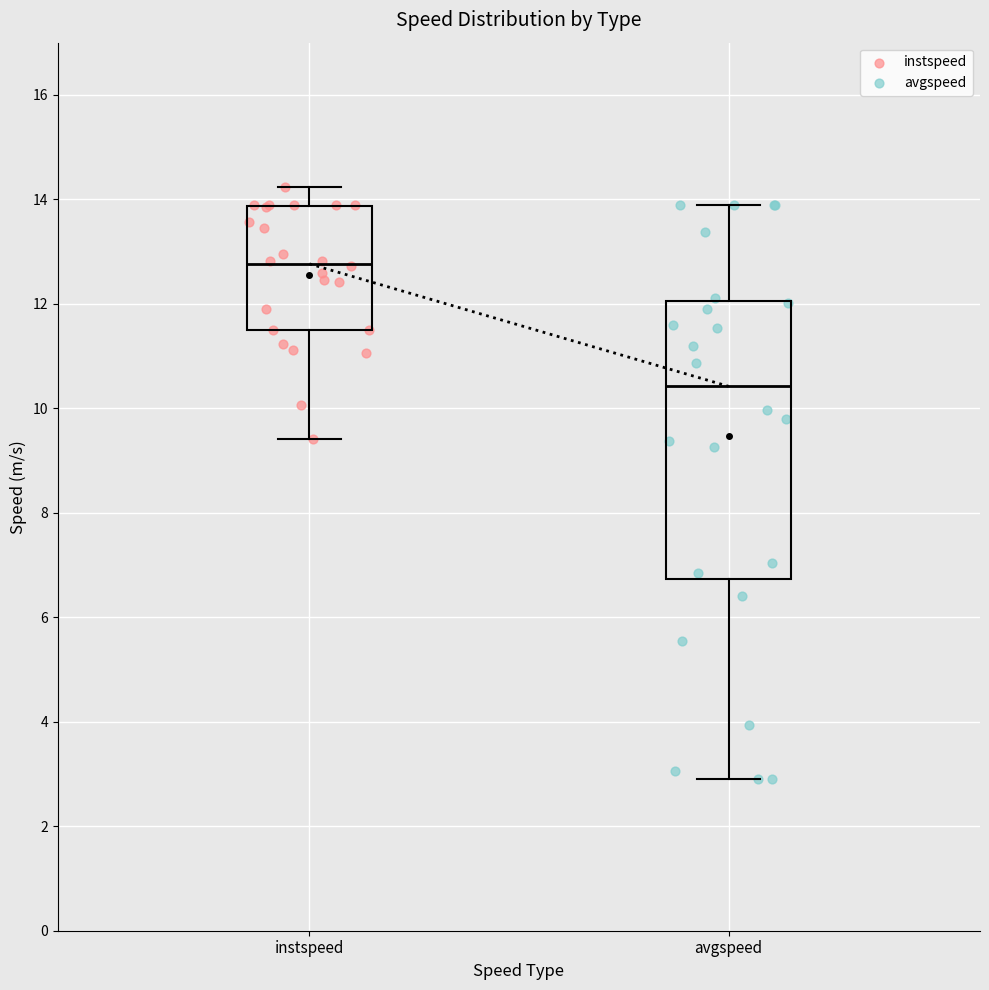

Which box's median line is the lowest?

avgspeed